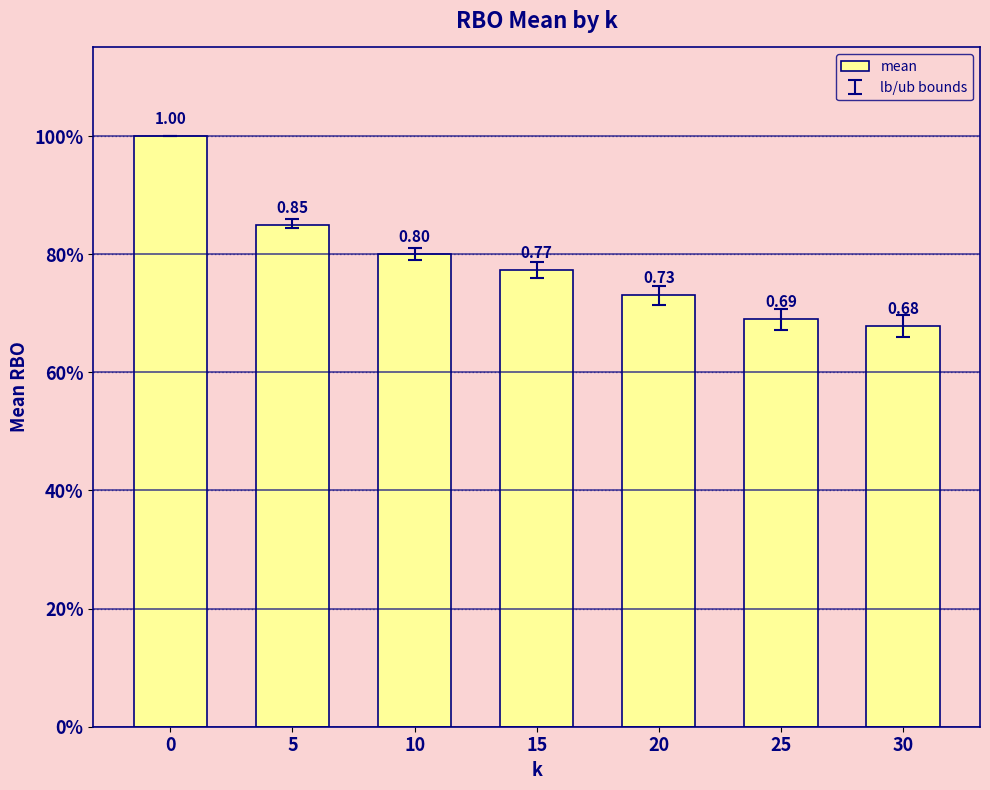

Rank the categories by value from highest to lowest.

0, 5, 10, 15, 20, 25, 30